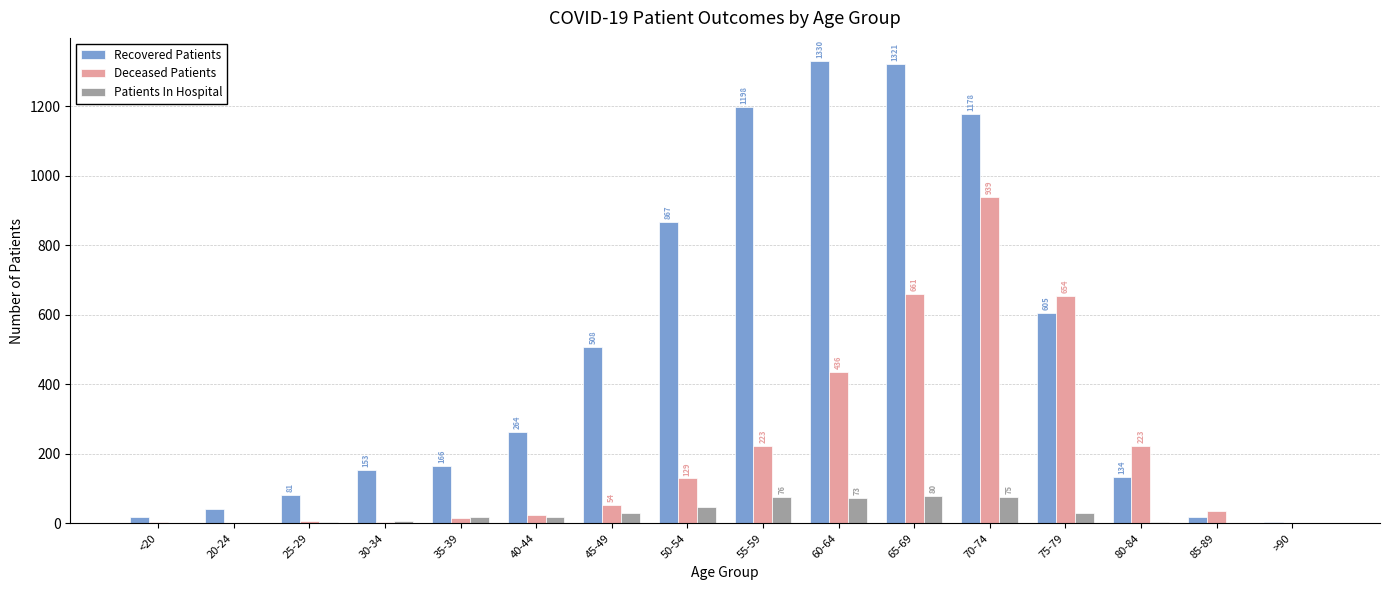

What value does the Recovered Patients series have at 80-84?

134